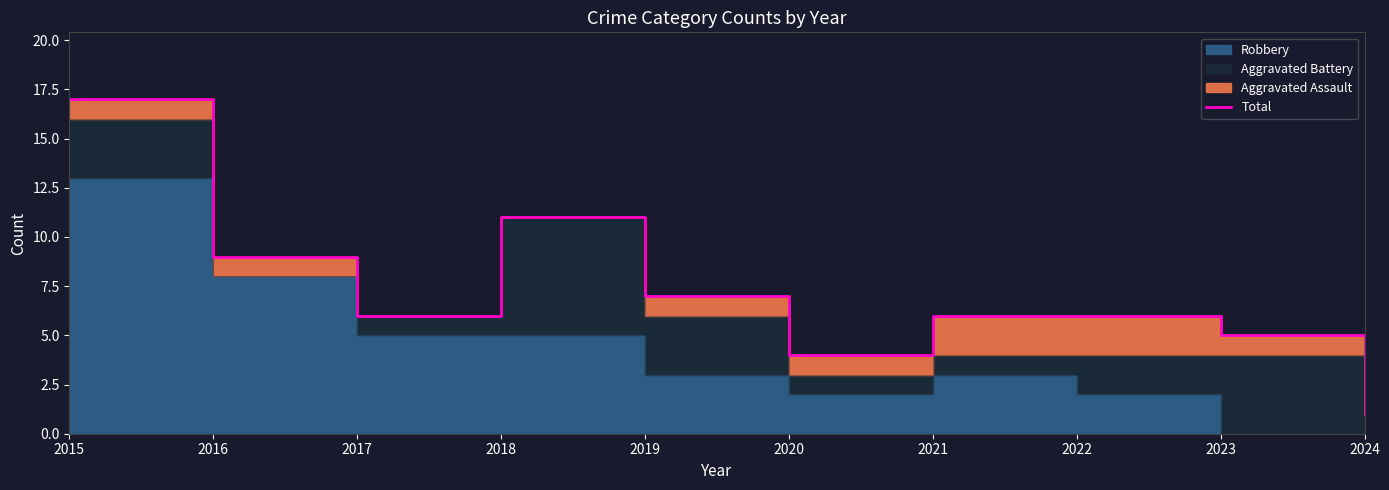

How many lines are shown in the chart?

1